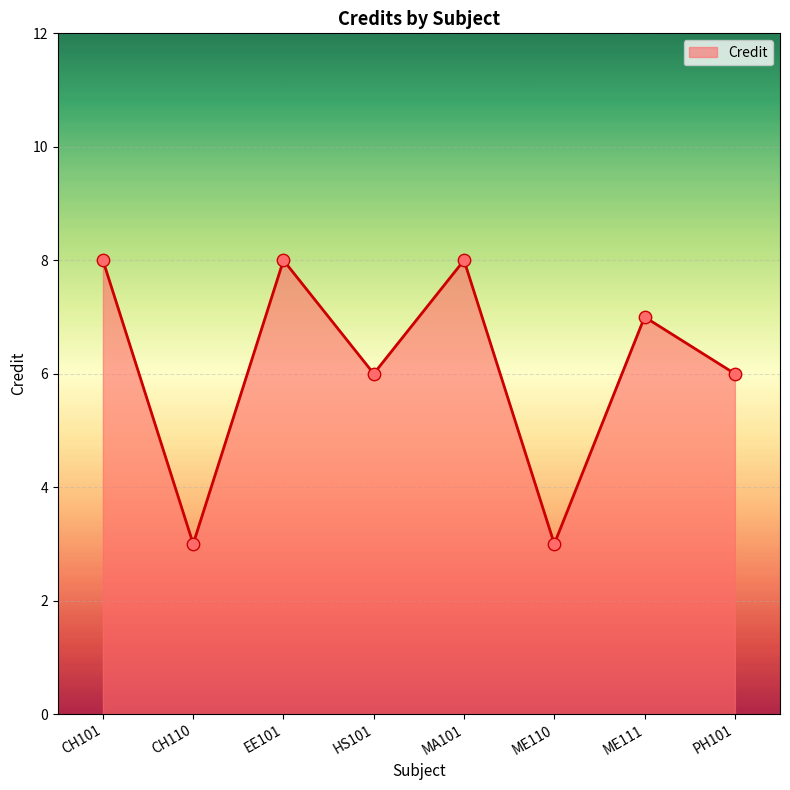

What is the ratio of the value at EE101 to the value at CH101?

1.0